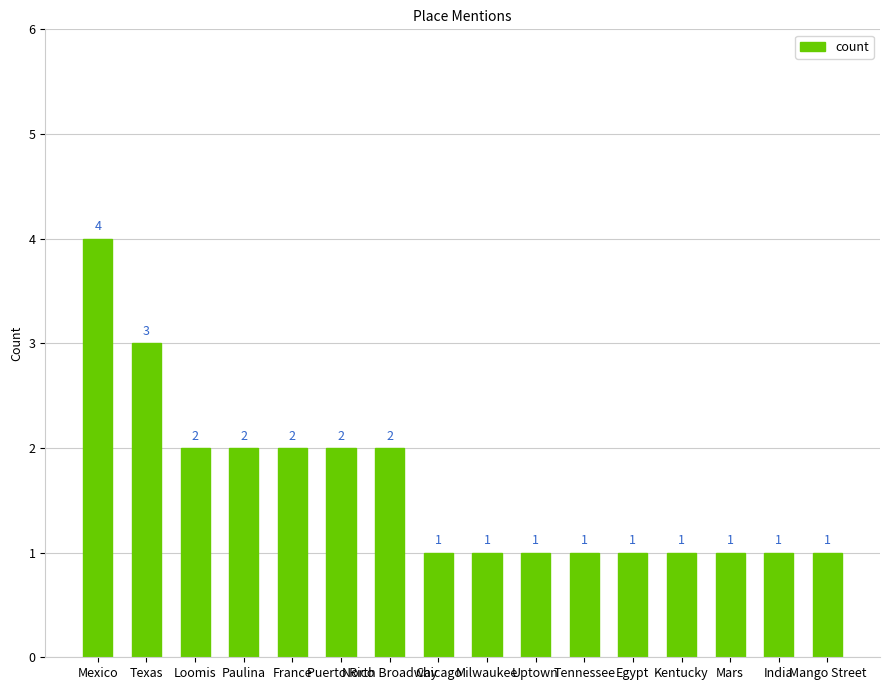

What is the label of the 8th bar from the left?

Chicago